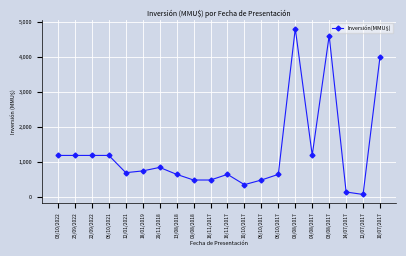

How many interior local peaks (higher than both neighbors) does the data have?

4